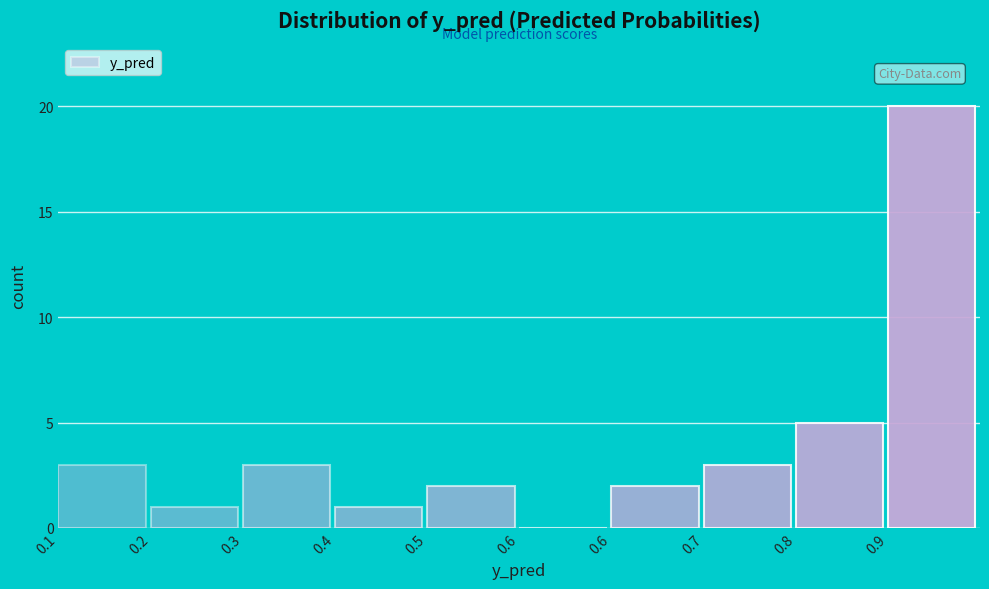

How many series are shown in this chart?

1